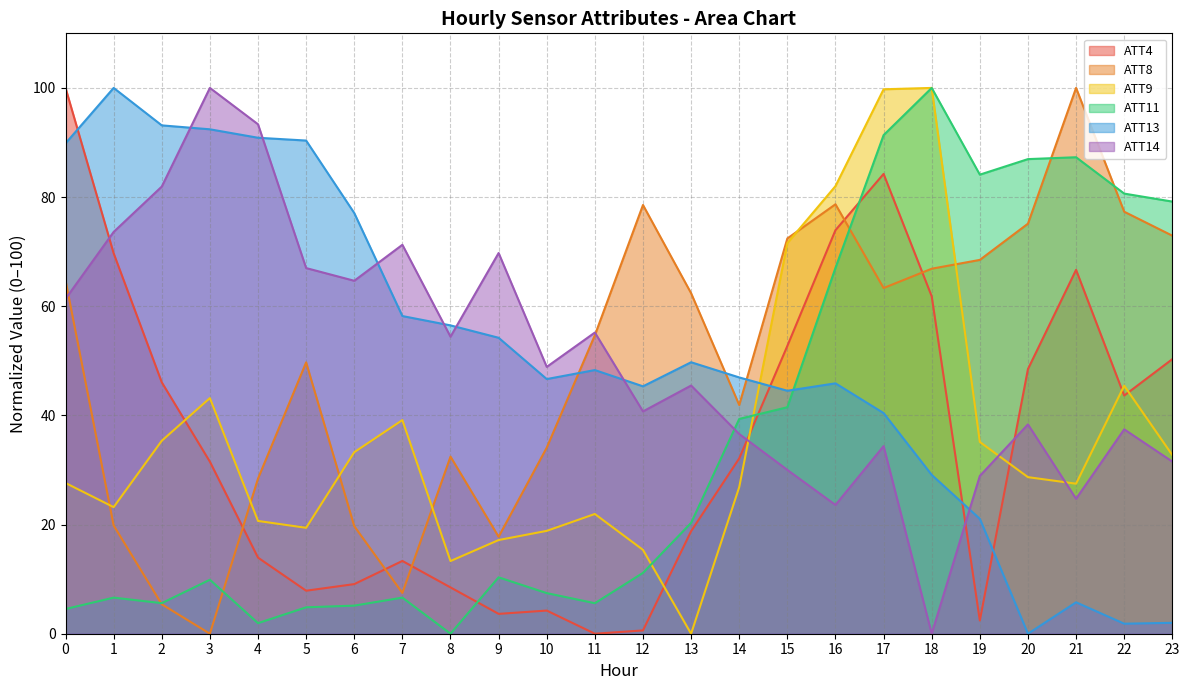

Where do ATT14 and ATT13 first cross each other?

2 and 3